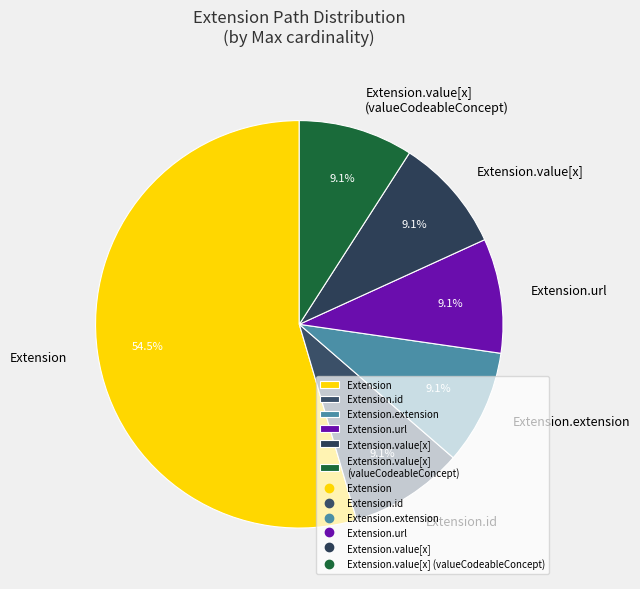

Which slice represents more than half of the pie?

Extension